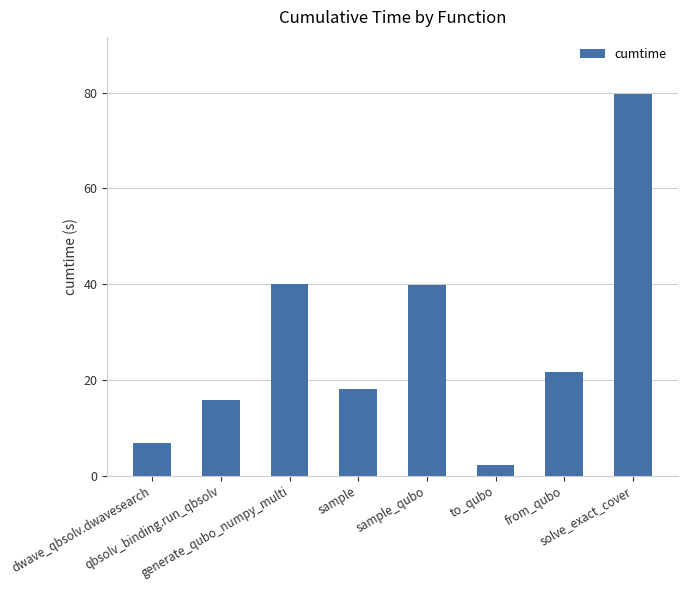

What is the value of the 7th bar from the left?

21.6